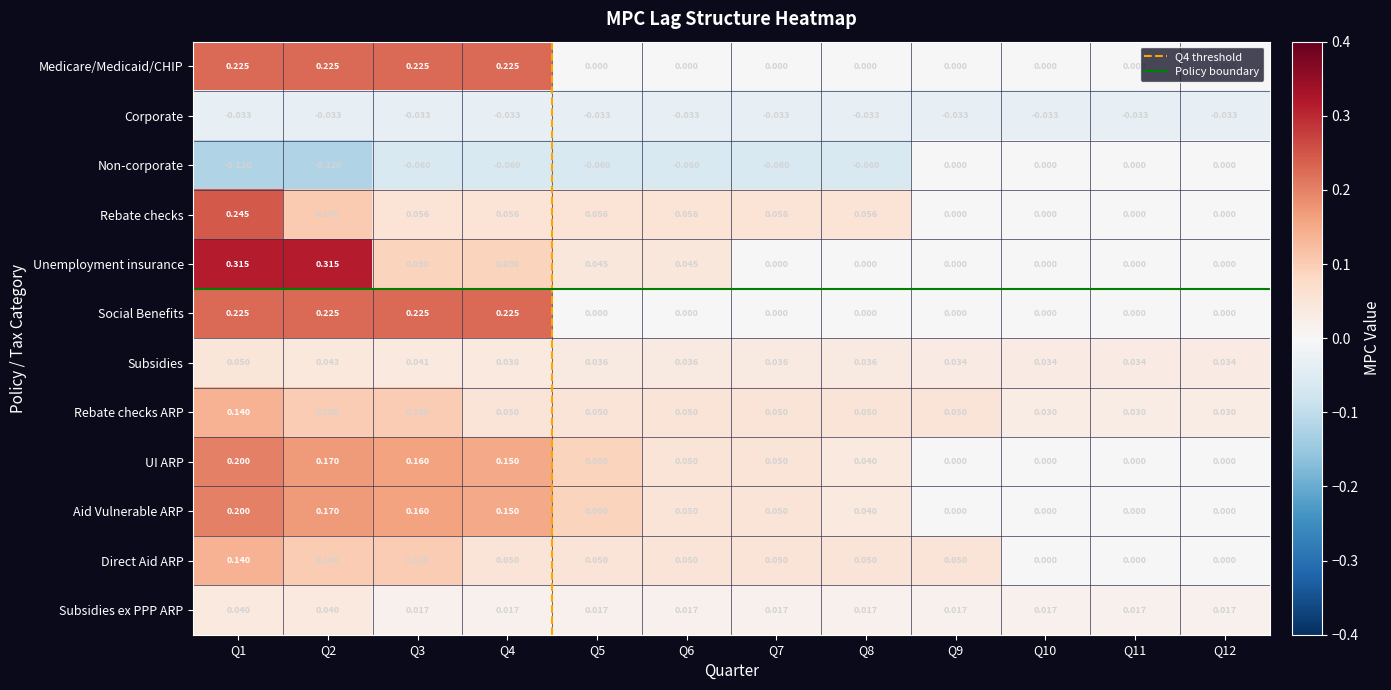

How many distinct data groups are displayed?

12